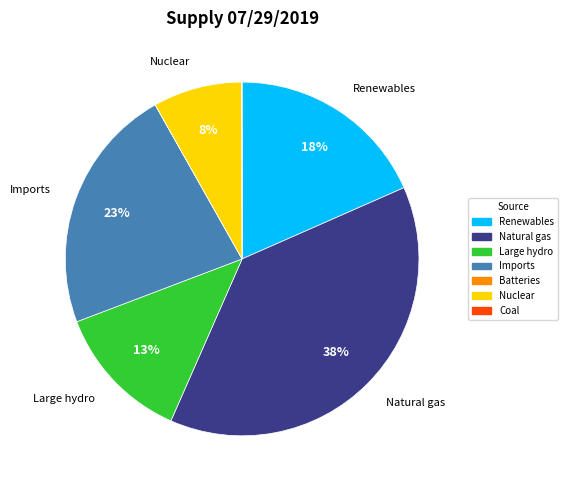

To the nearest percent, what is the average slice percentage?

14%